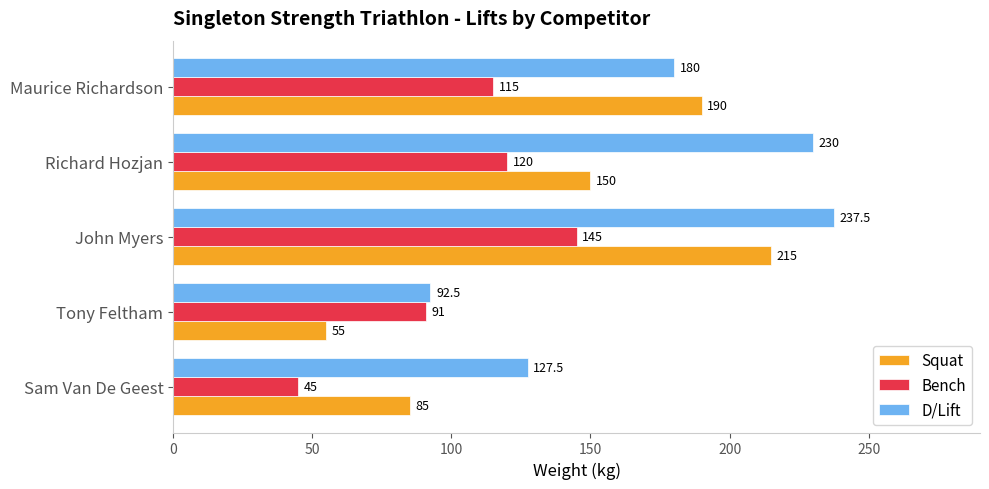

Read the Squat value at Sam Van De Geest.

85.0